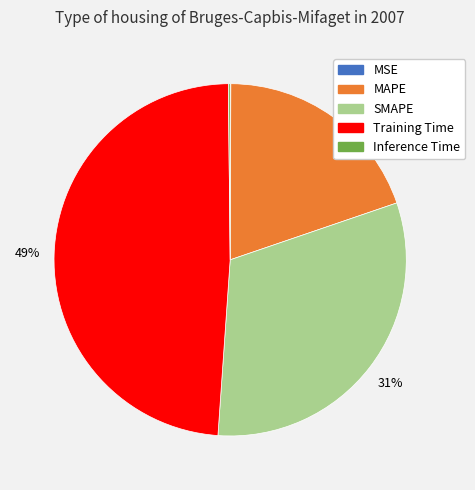

The SMAPE slice represents 31% of the pie. True or false?

True